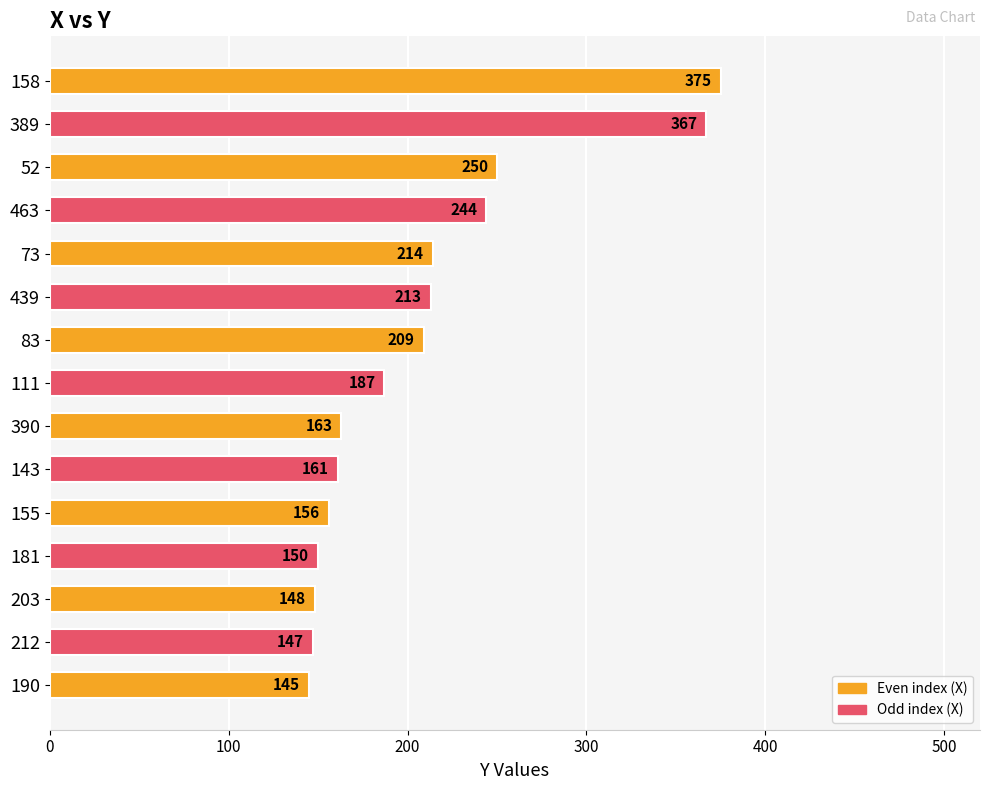

What is the change in value from 73 to 52?

+36